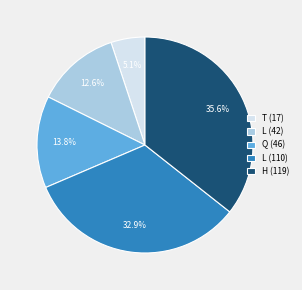

Which category has the biggest portion of the pie?

H (119)